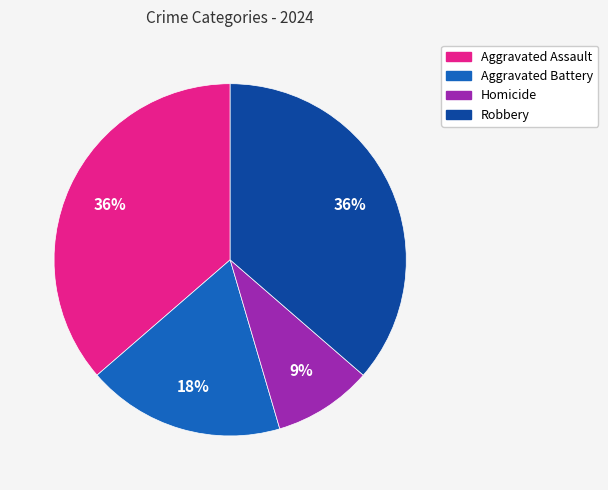

How many slices are in this pie chart?

4